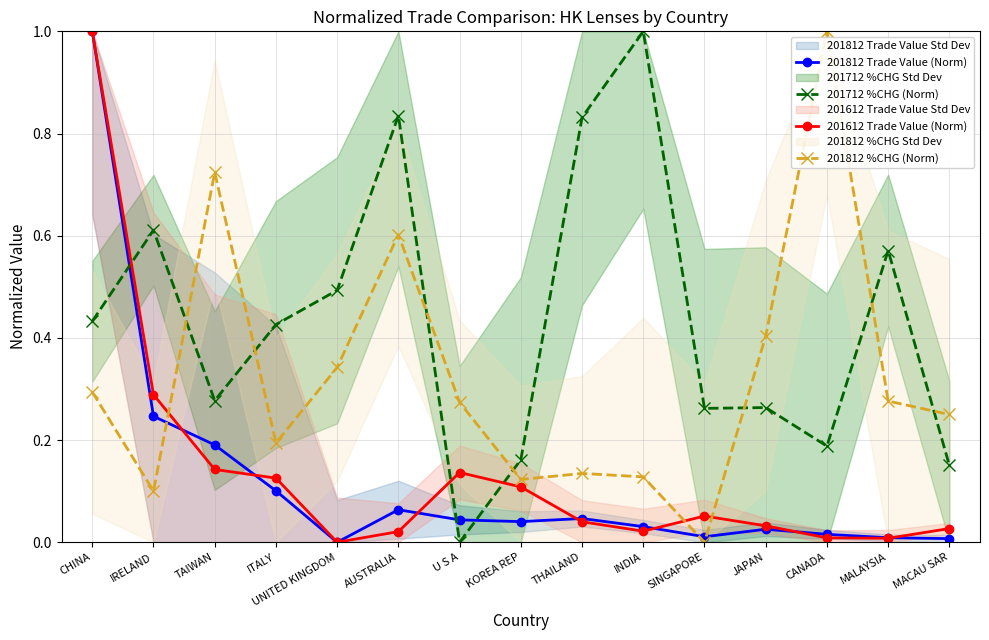

Rank the series at CHINA from highest to lowest value.

201812 Trade Value (Norm), 201612 Trade Value (Norm), 201712 %CHG (Norm), 201812 %CHG (Norm)